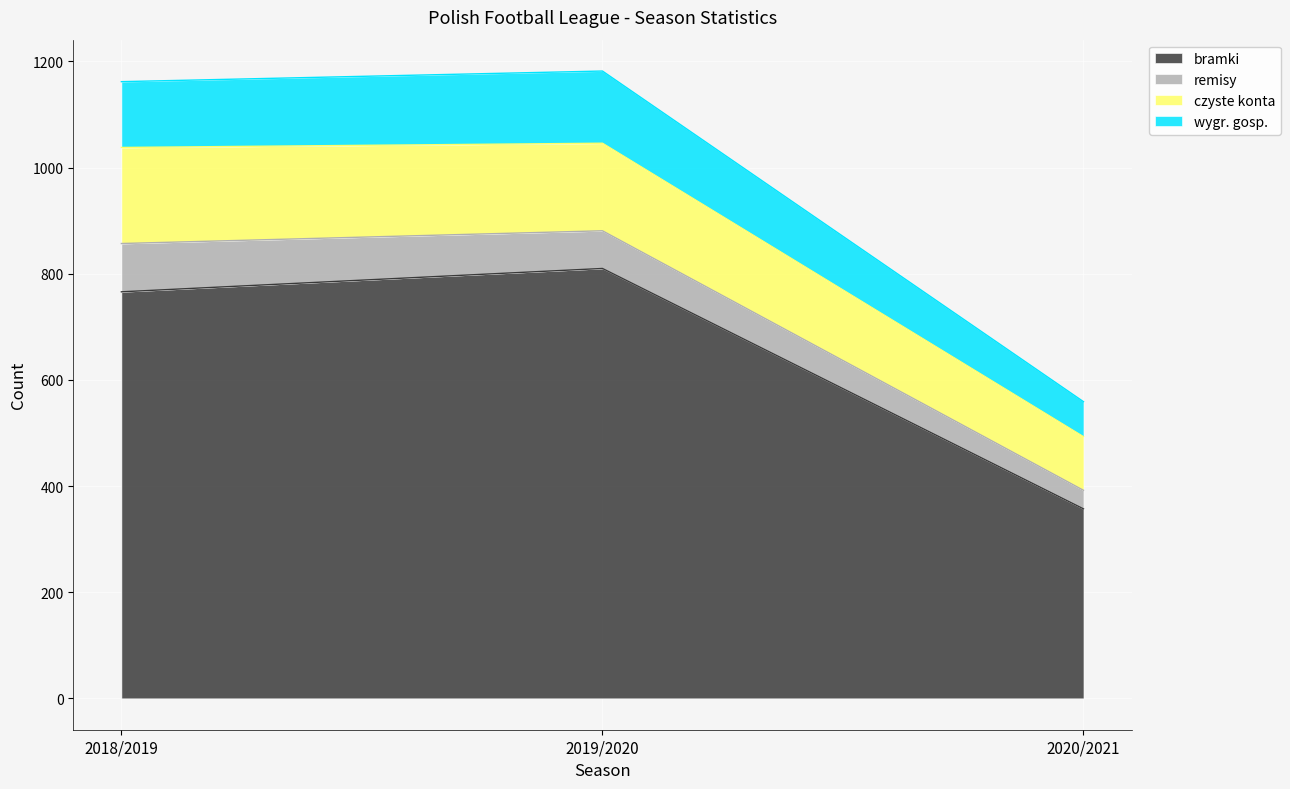

At which label does wygr. gosp. reach its peak?

2019/2020